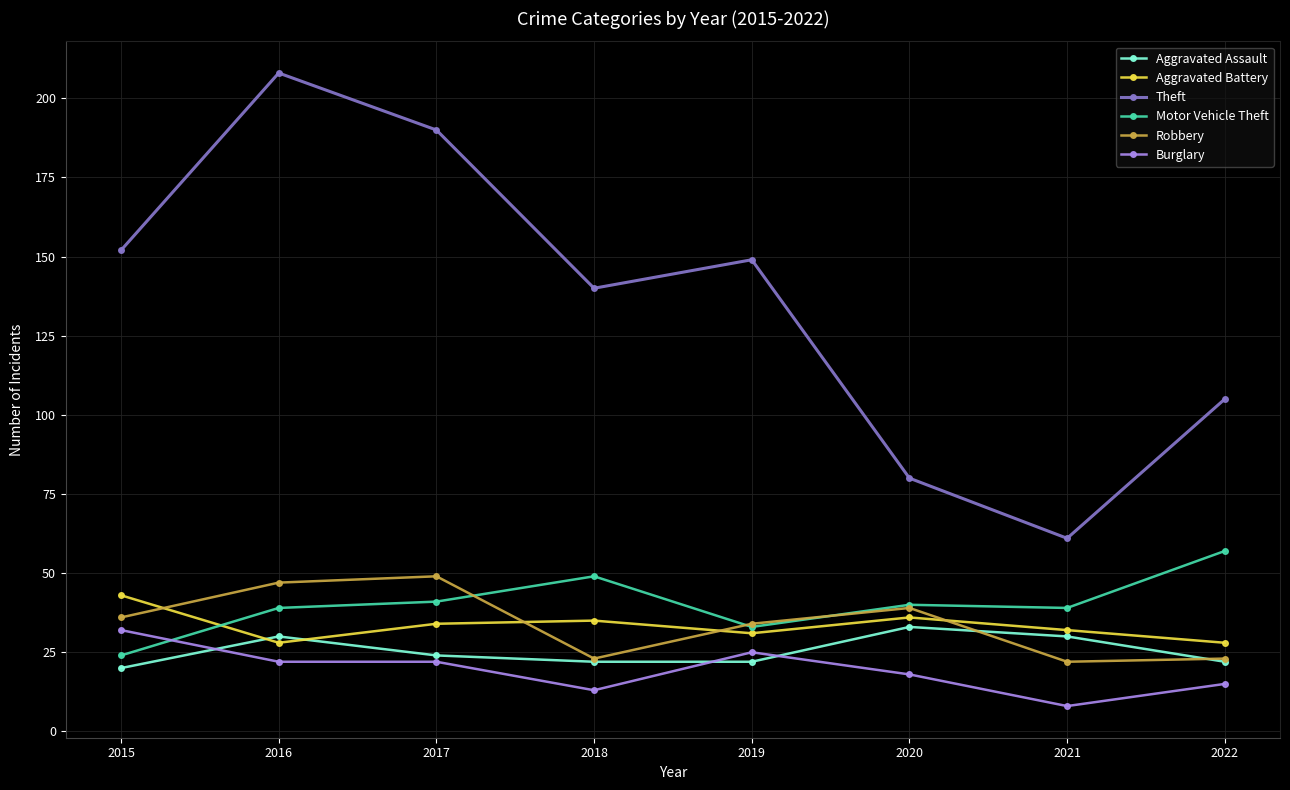

What value does the Robbery series have at 2018, to the nearest 5?

25